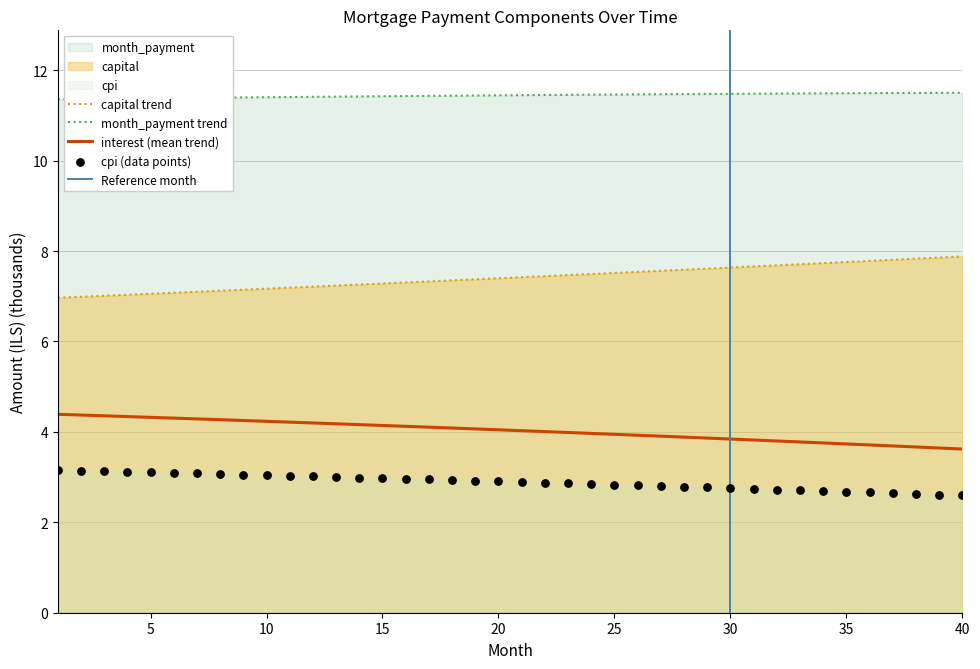

At how many categories does at least one series exceed 3?

40